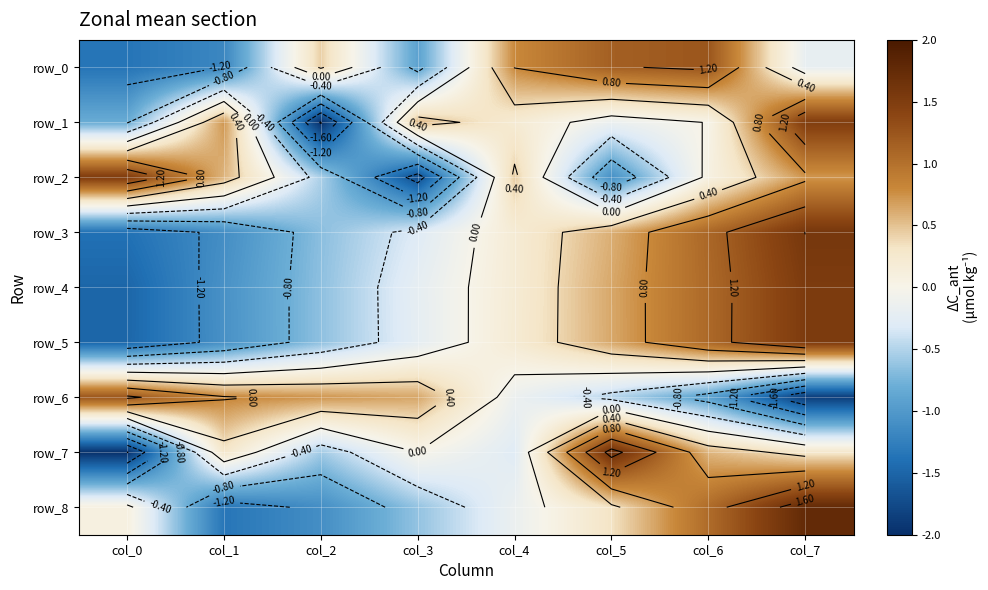

At which category is the sum across all series the highest?

col_7